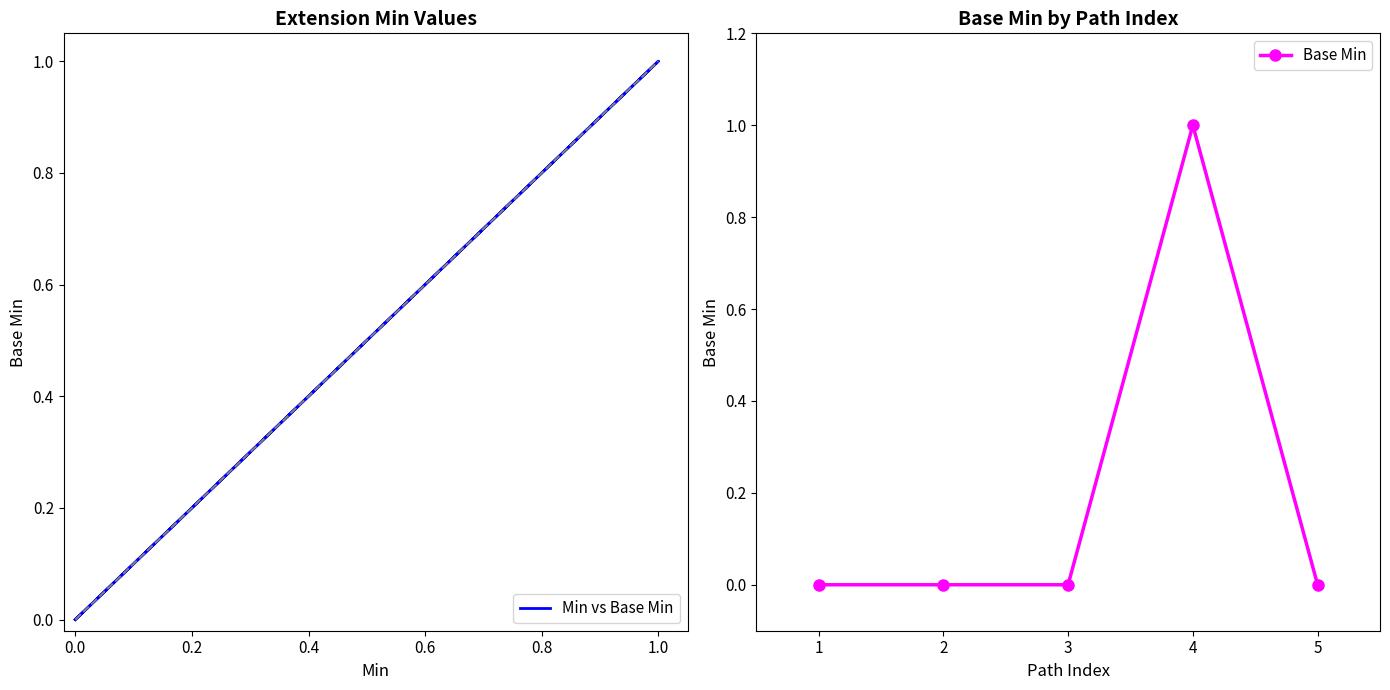

At how many categories does at least one series exceed 0?

1